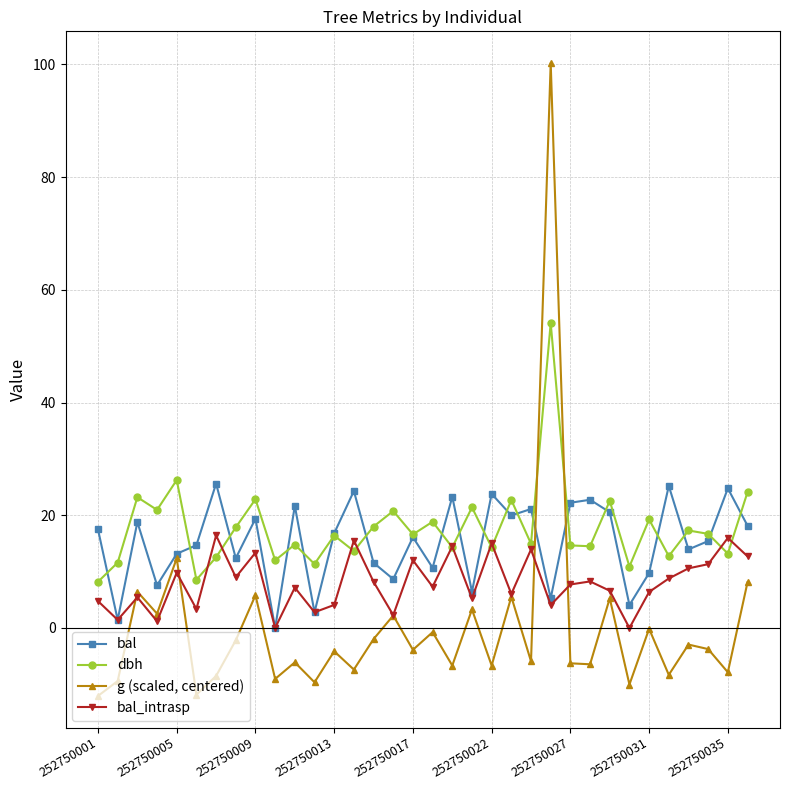

After their last crossing, which series has the higher values: g (scaled, centered) or dbh?

dbh